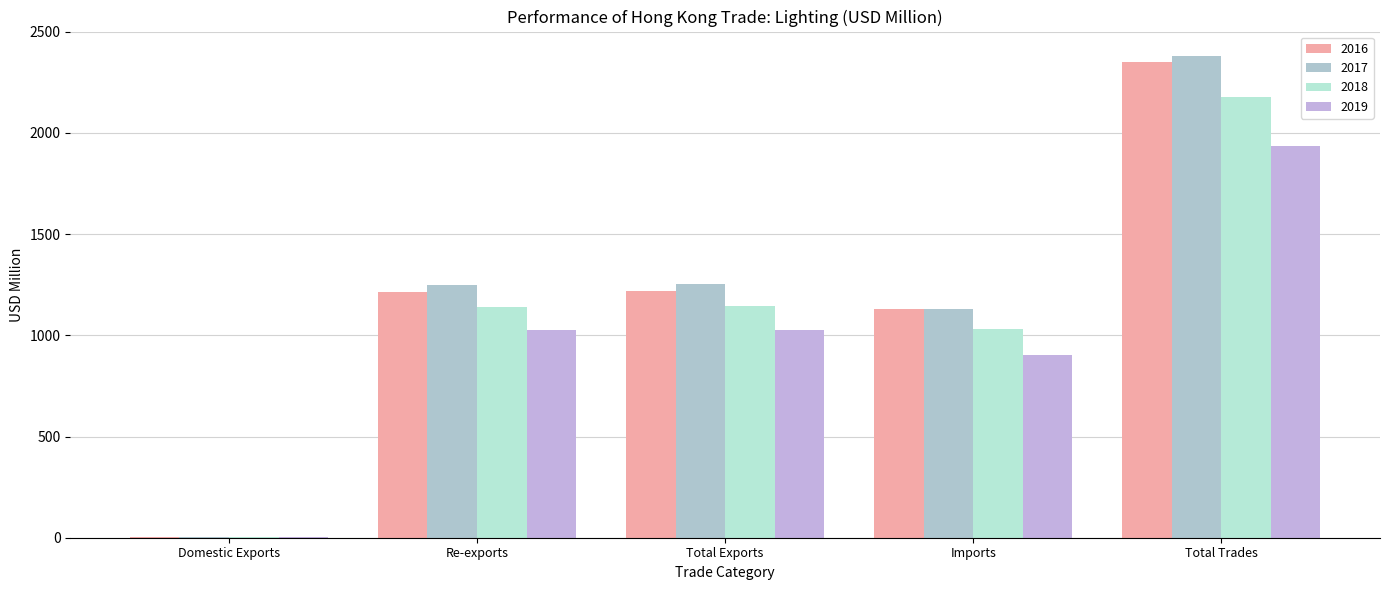

Which category has the lowest value in the 2019 series?

Domestic Exports